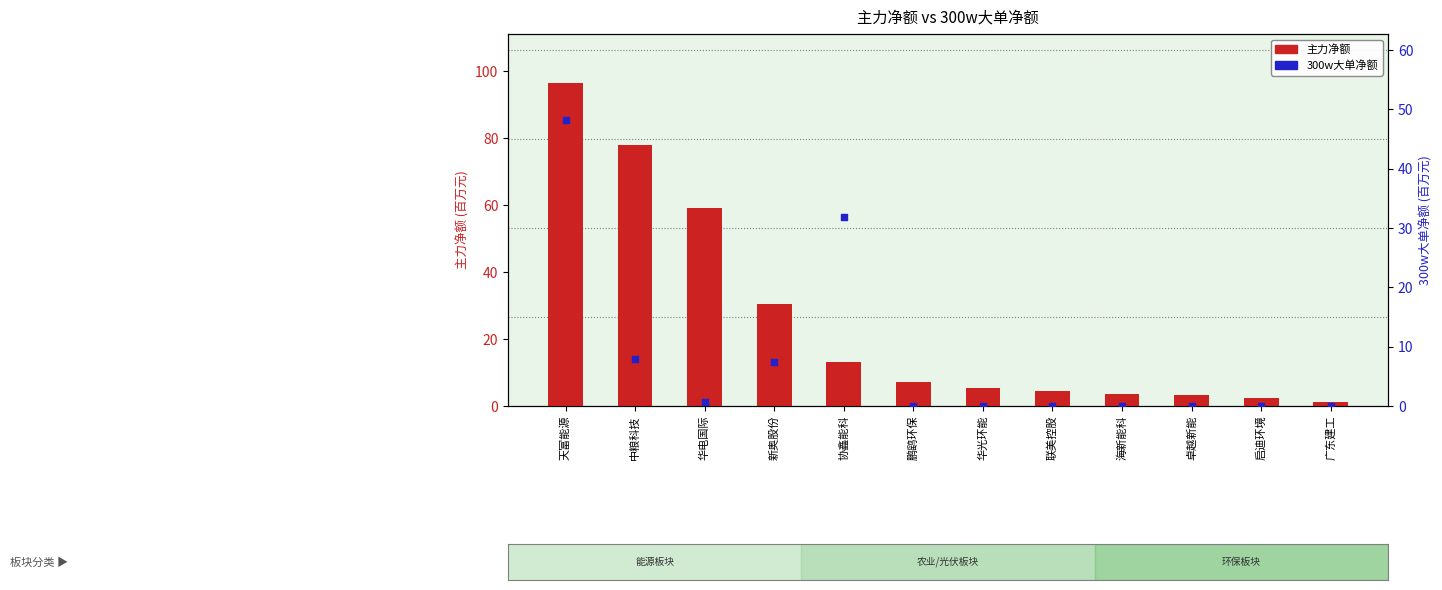

Which series has the largest Y range (max minus min)?

主力净额 (百万)